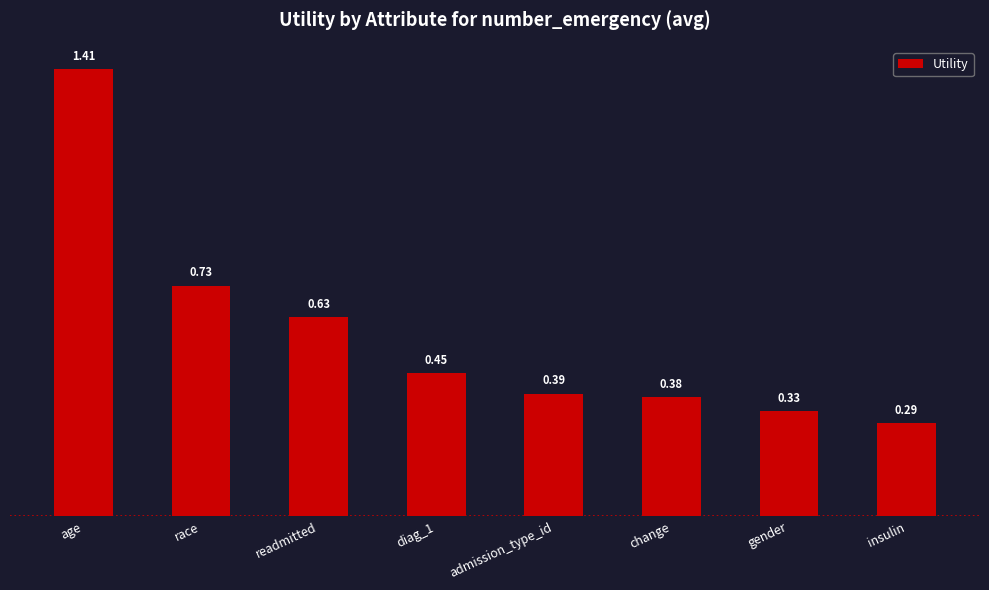

Between gender and race, which is larger?

race